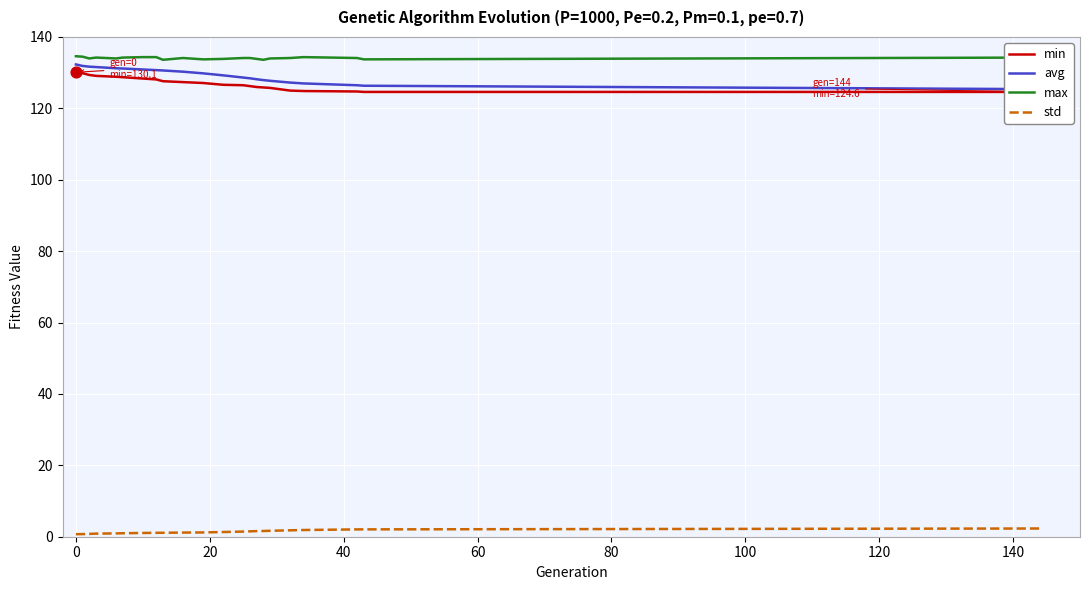

At how many categories does at least one series exceed 52?

22